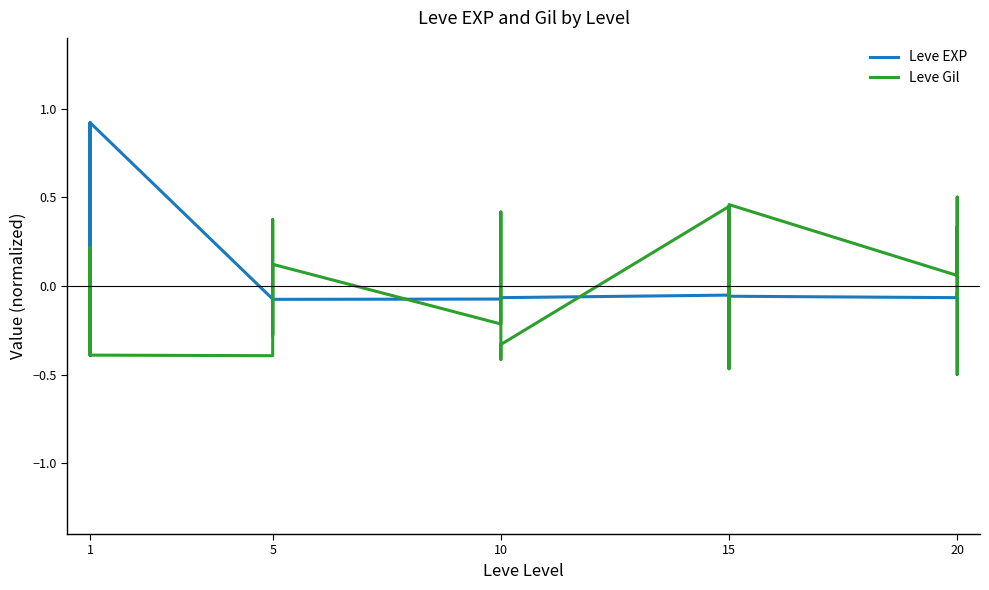

List the series in order of their overall mean, lowest first.

Leve EXP, Leve Gil